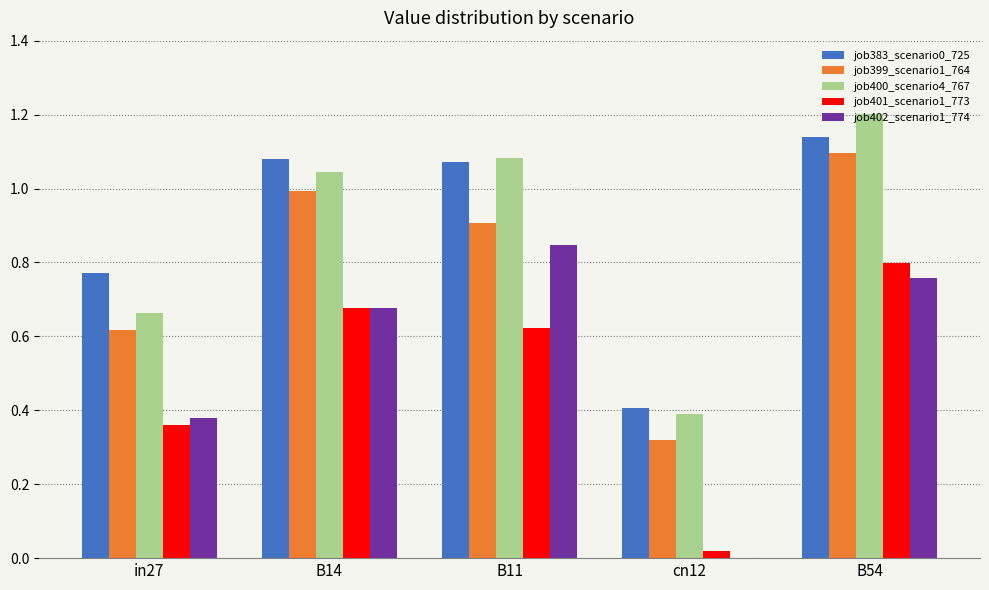

How many categories are shown in the chart?

5